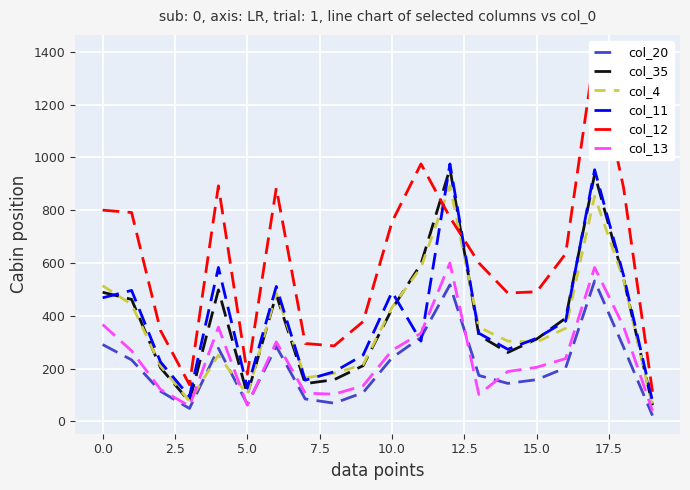

Is it true that col_12 equals 600 at 13?

True